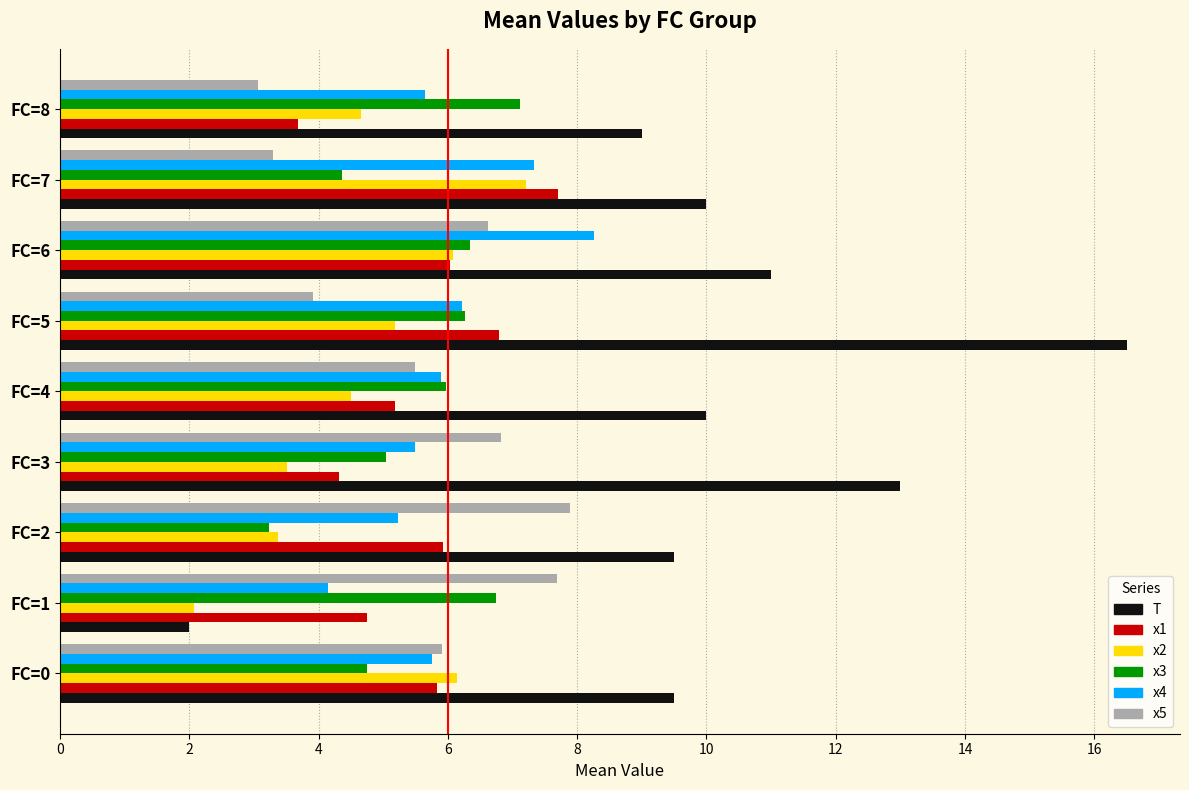

Which series has the largest total across all categories?

T